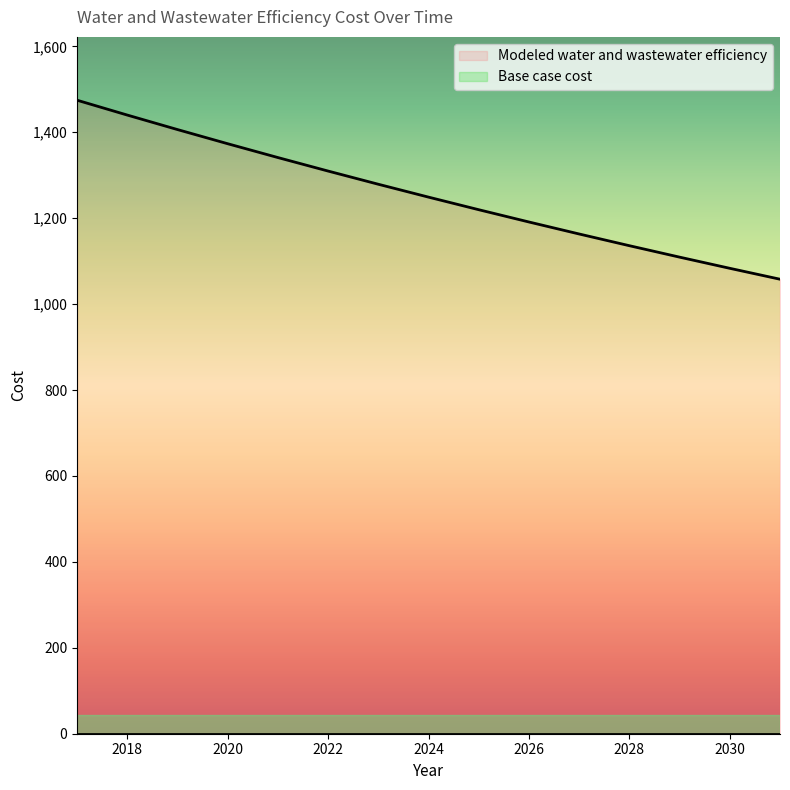

What is the difference between the values at 2024 and 2023?

30.0